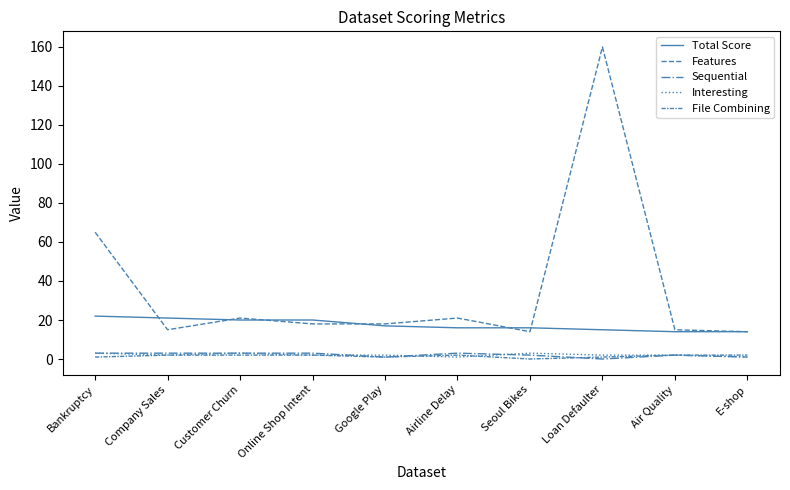

At which label does Total Score reach its peak?

Bankruptcy